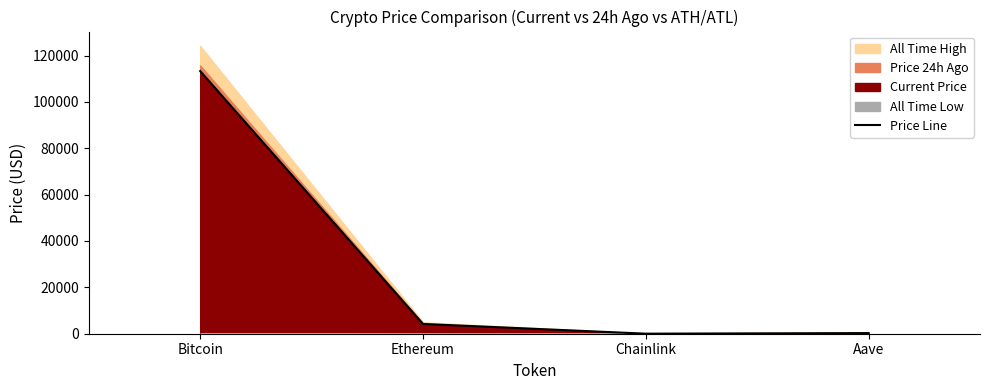

Rank the categories by value from highest to lowest.

Bitcoin, Ethereum, Aave, Chainlink